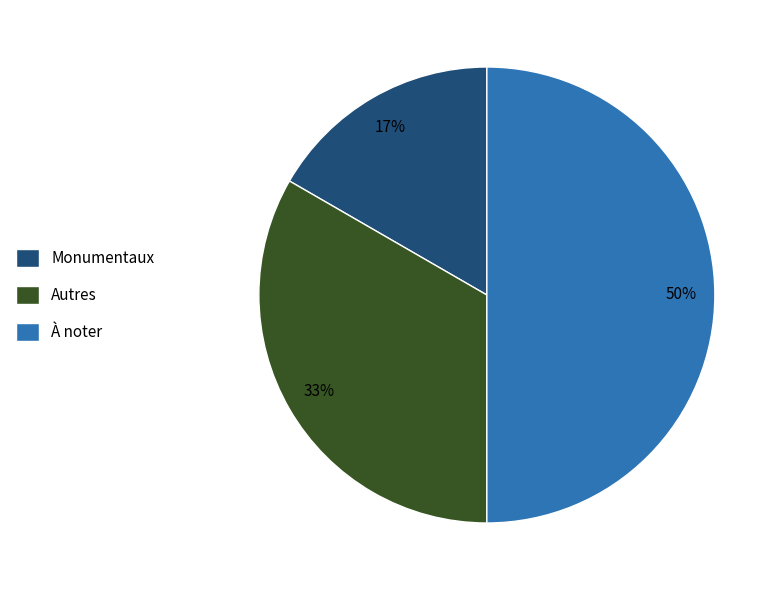

Does Monumentaux account for over 50% of the chart?

No